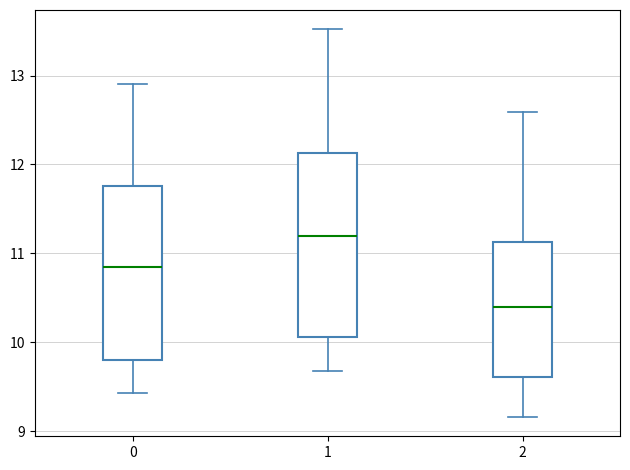

Reading left to right, read every box against the y-axis: the position of its median line, the range the box covers, and the ends of its whiskers. The values are not printed on the chart, so give them approximately, as read against the axis.

0: median 10.8, box 9.8 to 11.8, whiskers 9.4 to 12.9
1: median 11.2, box 10.1 to 12.1, whiskers 9.7 to 13.5
2: median 10.4, box 9.6 to 11.1, whiskers 9.2 to 12.6